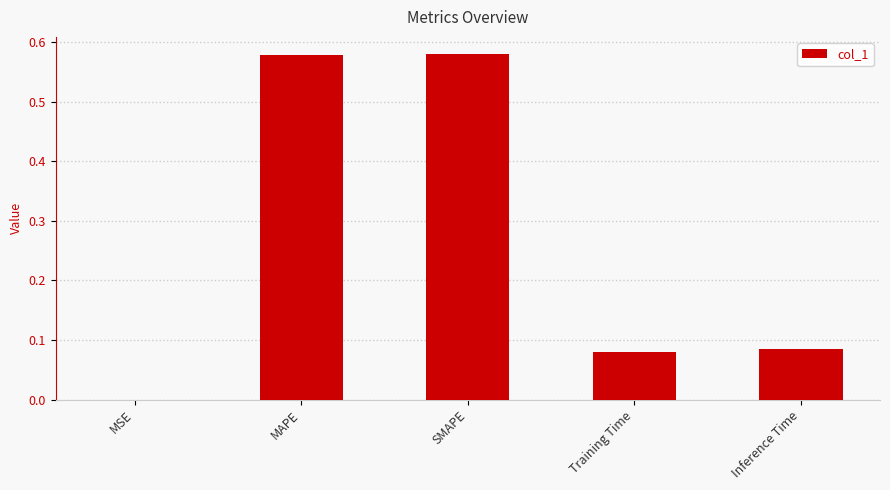

Is it true that the value at MSE is 0.0?

True